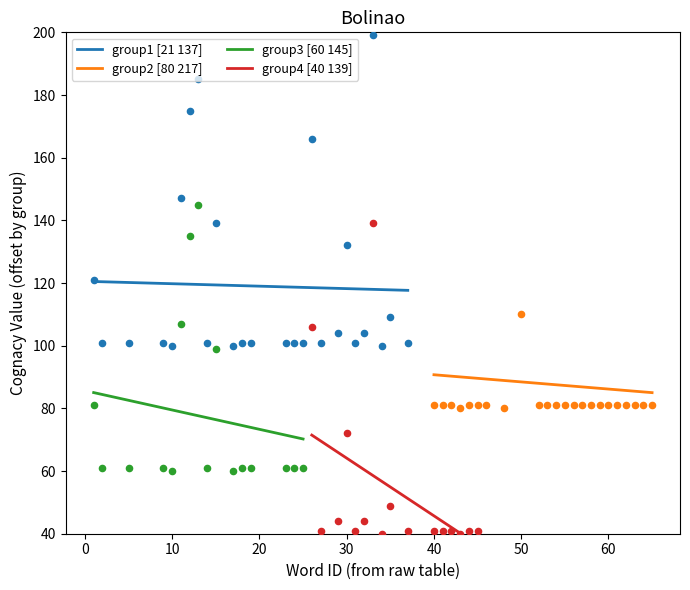

What is the highest value of the group1 [21 137] series?

120.5